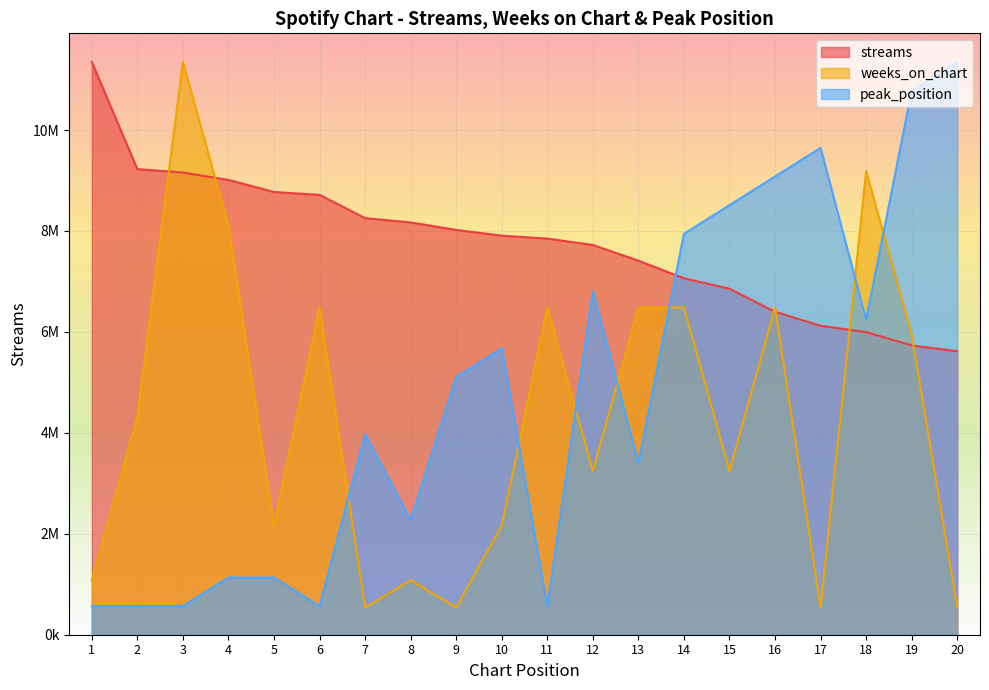

At which category is the sum across all series the highest?

19